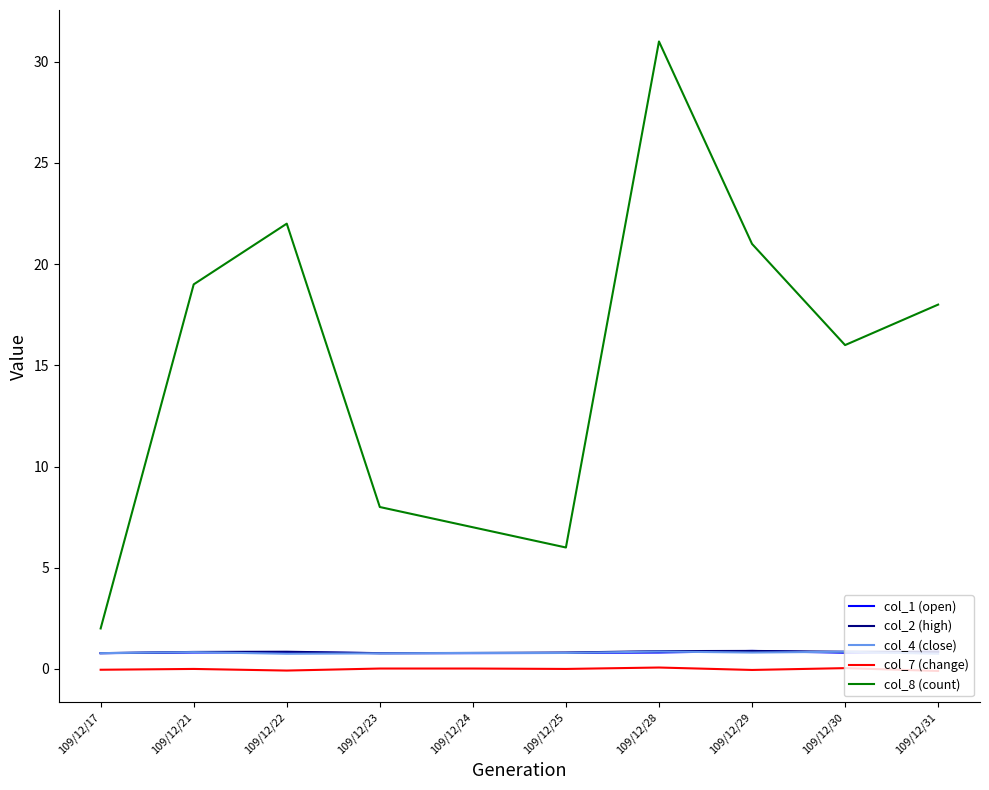

How many lines are shown in the chart?

5